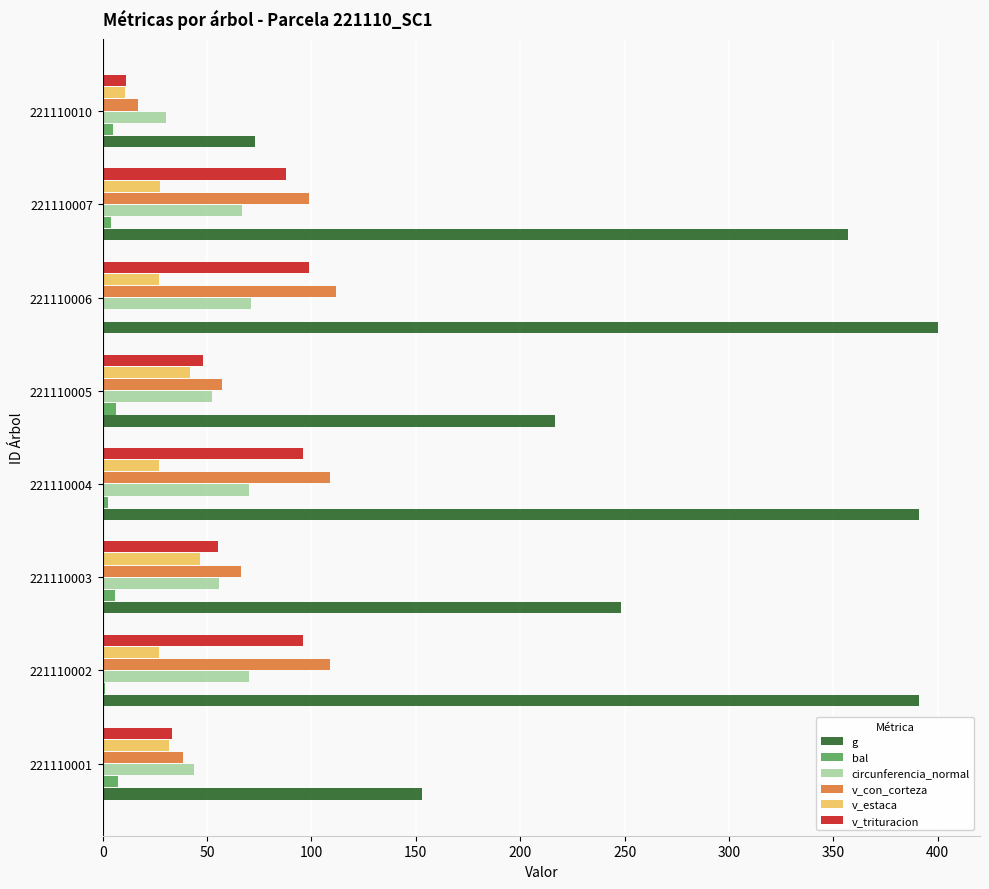

Where is g nearest to the value 236?

221110003